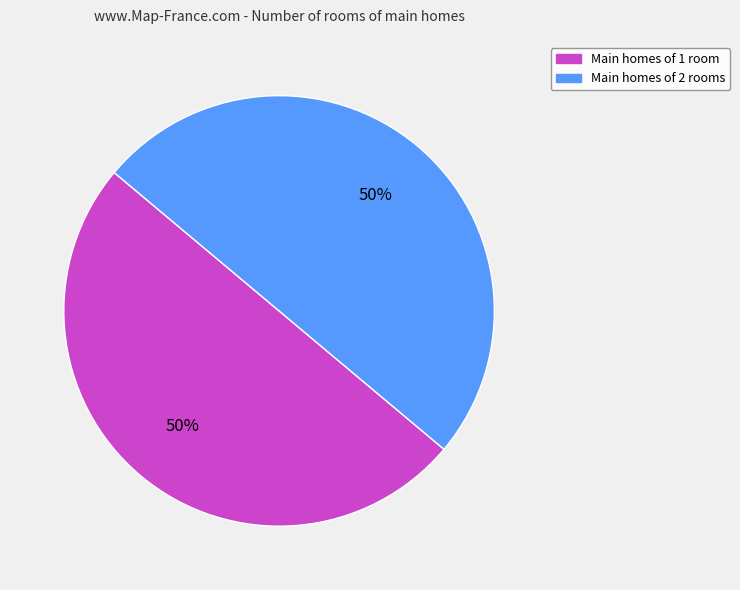

Is it true that Main homes of 1 room is 50% of the pie?

True